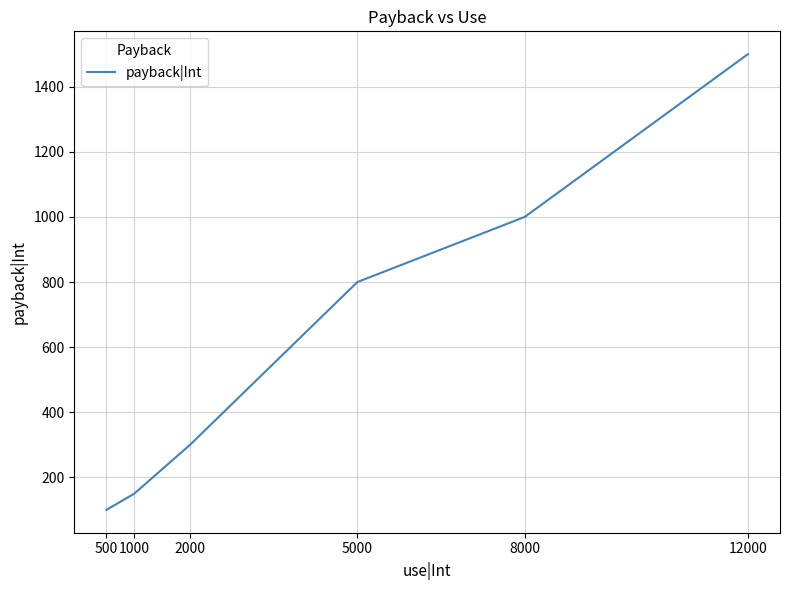

What is the minimum value shown in the chart?

100